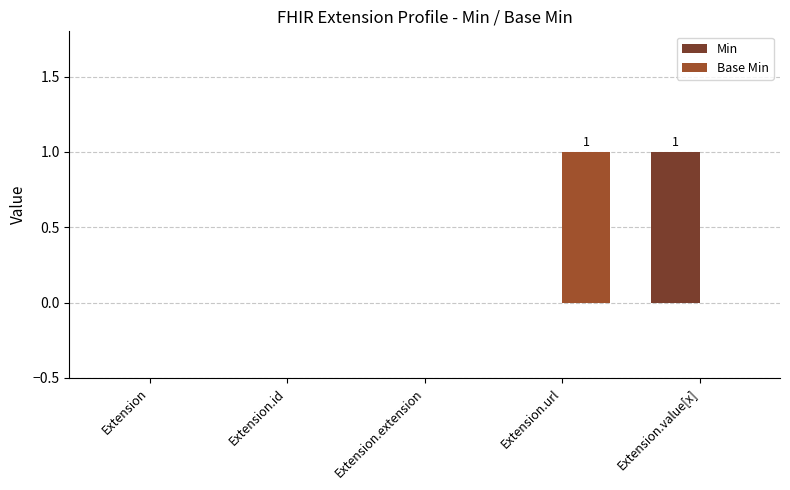

How many distinct data groups are displayed?

2